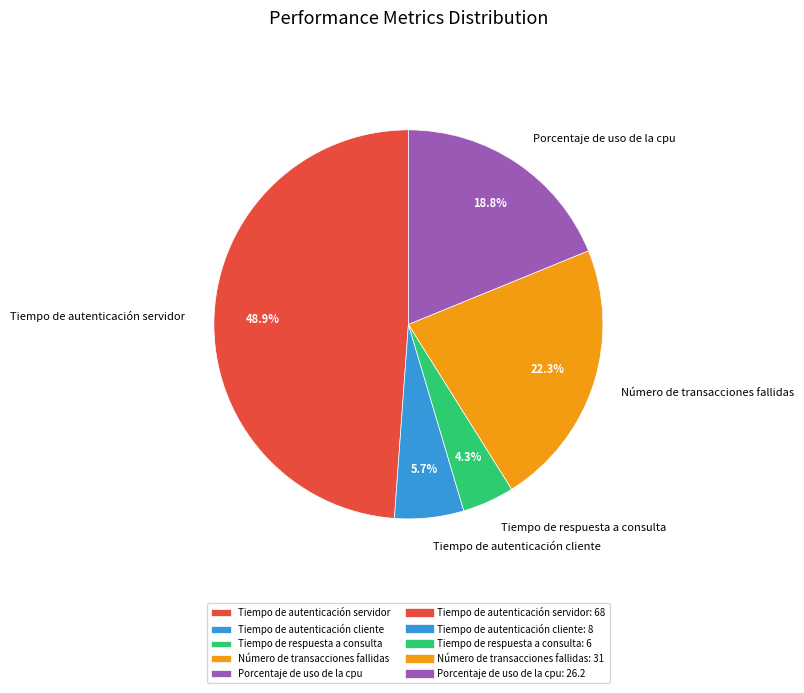

To the nearest percent, what is the combined percentage of Tiempo de respuesta a consulta and Tiempo de autenticación servidor?

53%